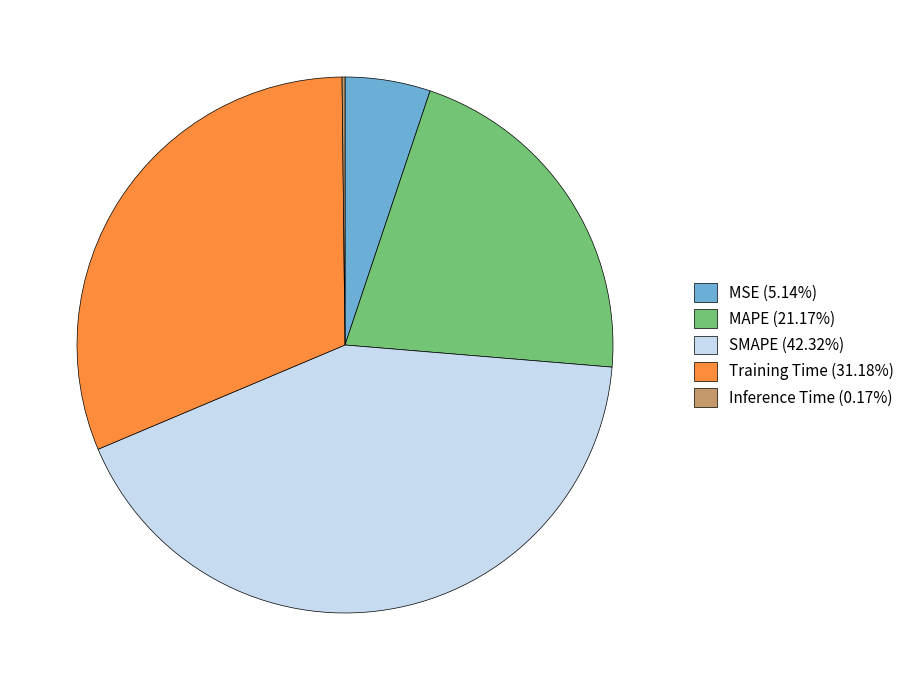

Does MAPE (21.17%) represent more than half of the total?

No